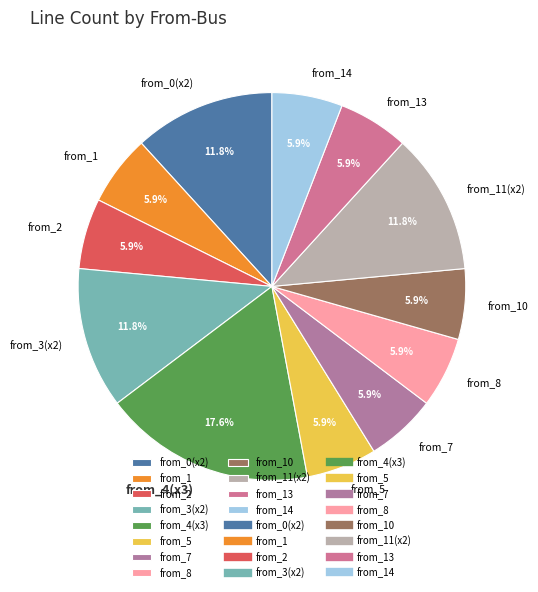

How many segments does this pie chart have?

12